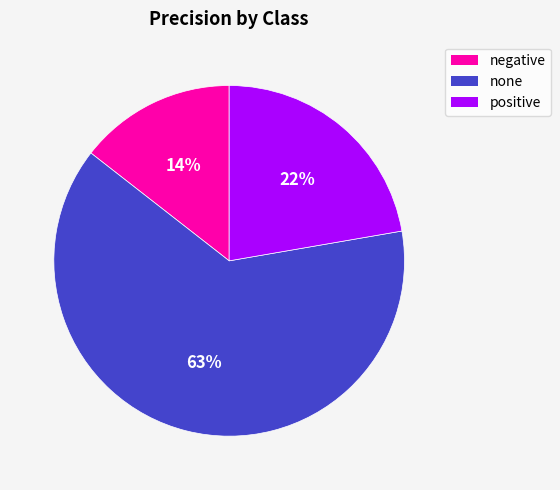

Is it true that none is 63% of the pie?

True